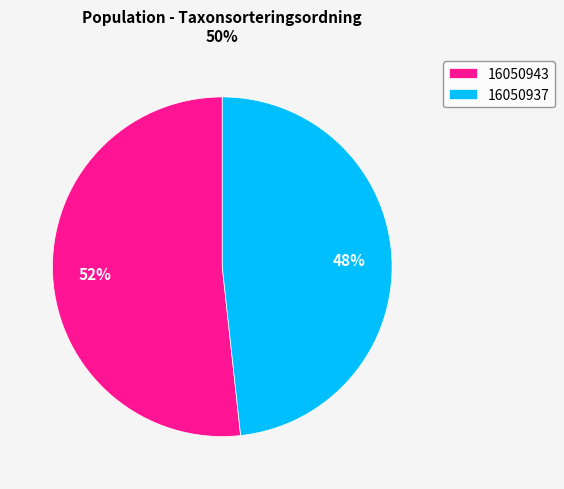

Rank the categories by value from lowest to highest.

16050937, 16050943